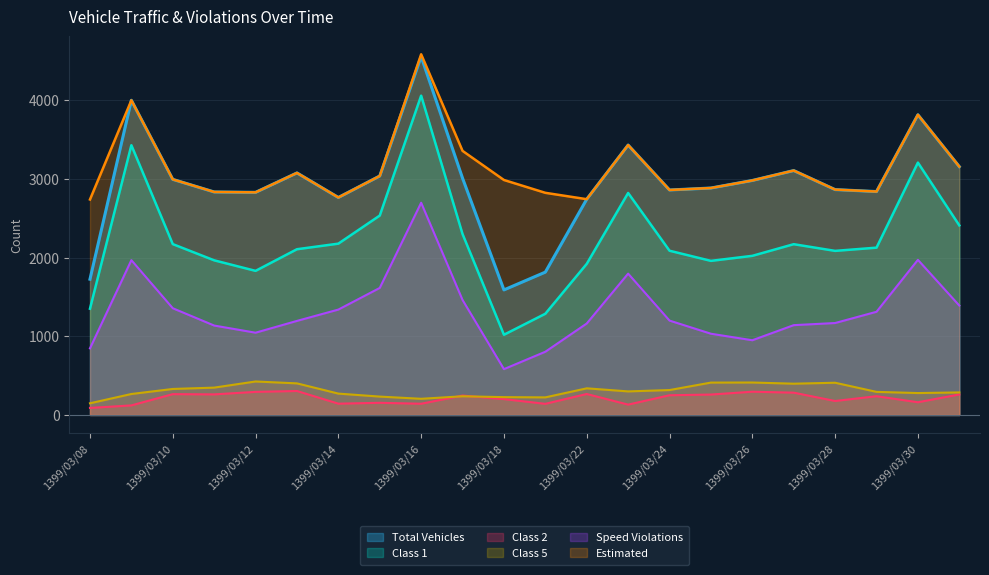

How many interior local valleys does the Estimated series have?

5